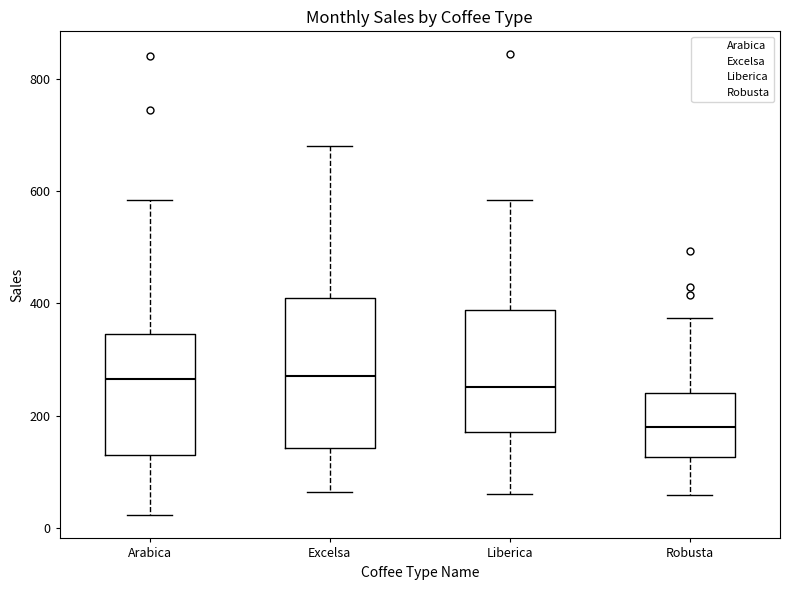

Where does the upper whisker of the box for Arabica end on the y-axis? The values are not printed on the chart, so give them approximately, as read against the axis.

580